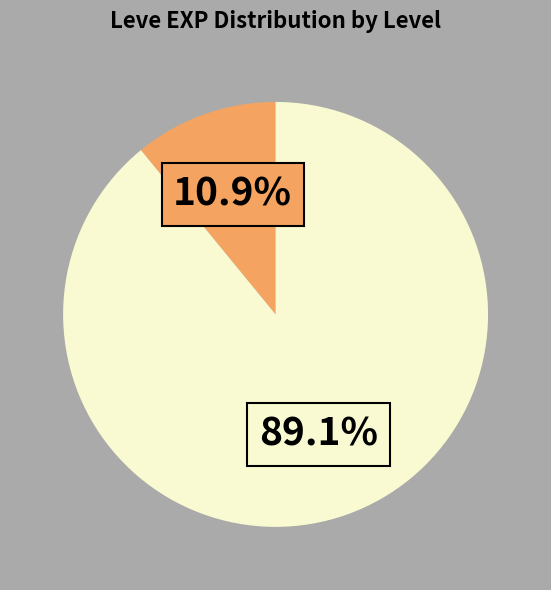

Does any single category account for the majority?

Yes